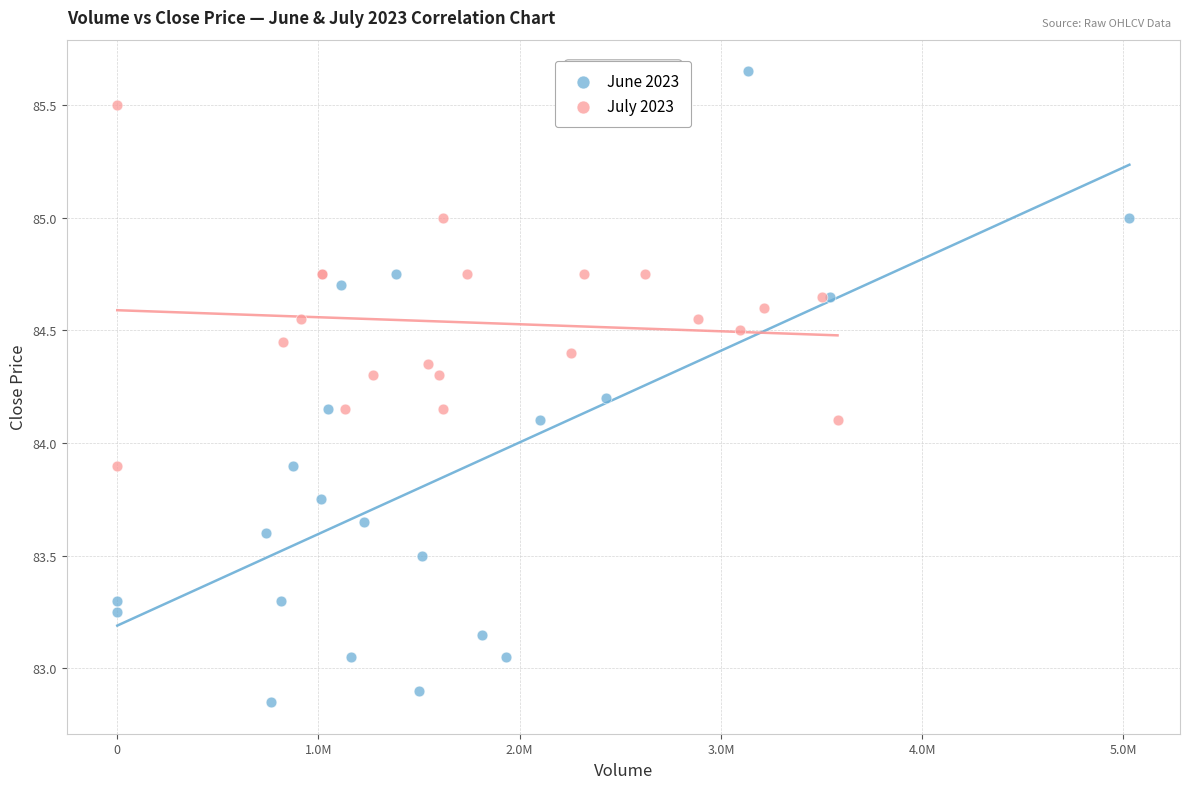

Which series reaches the maximum Y coordinate?

June 2023